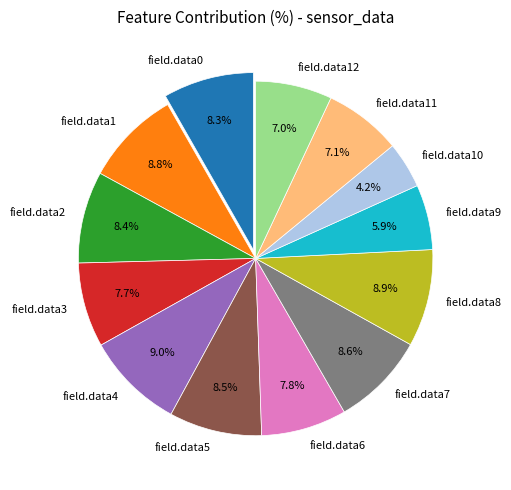

Count the number of slices in the pie.

13